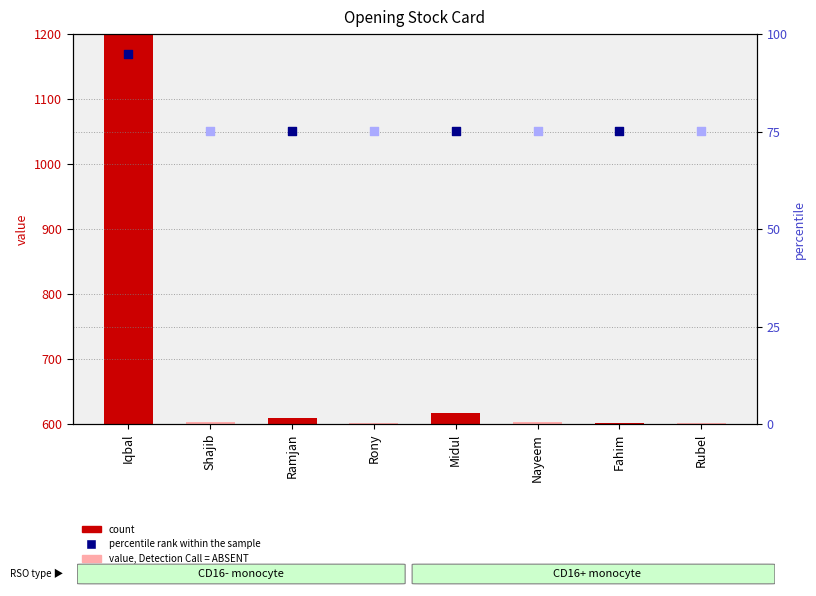

What is the change in value from Ramjan to Rubel?

-8.3